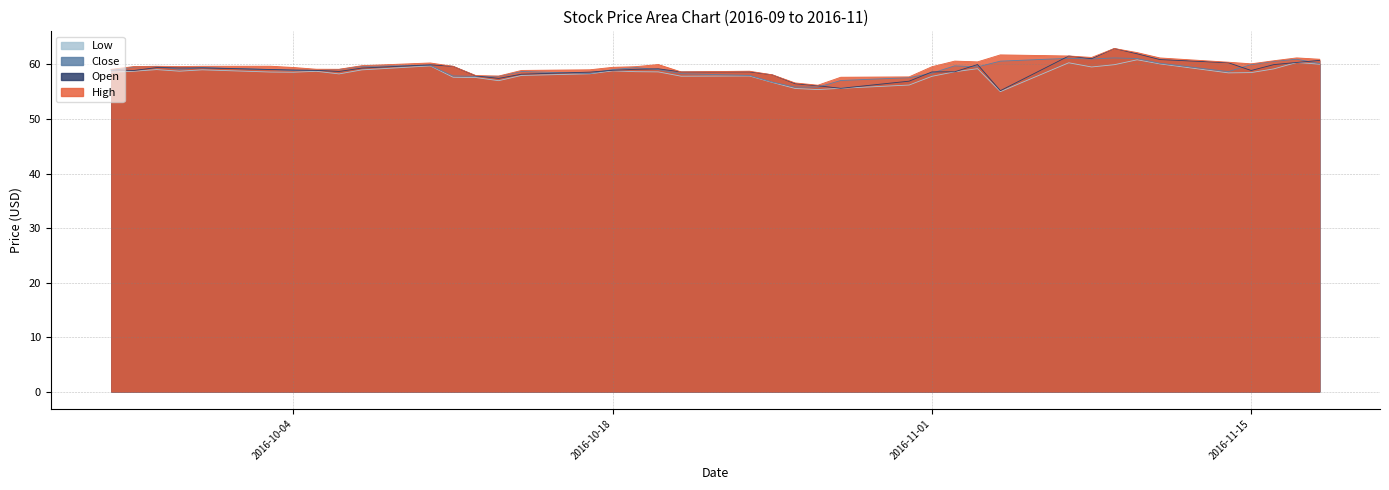

What is the total value across all series at 2016-10-18?

236.3